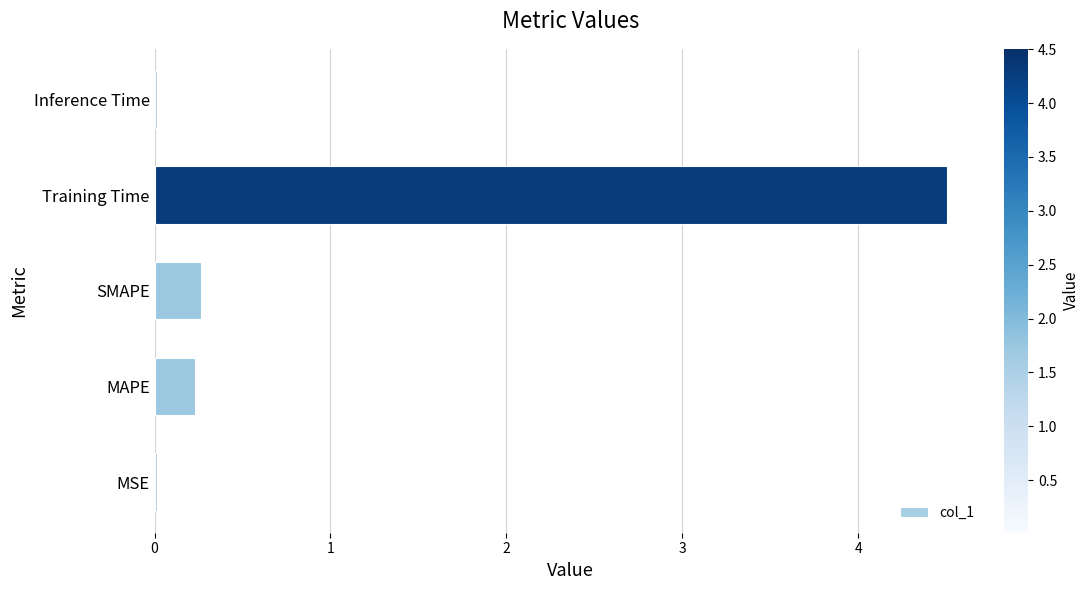

Is it true that the value at Inference Time is 0.0?

True